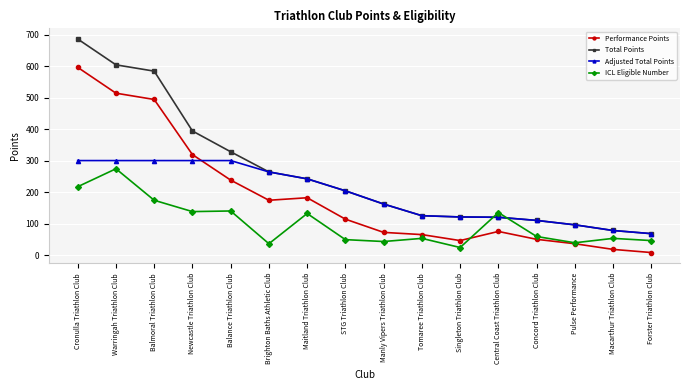

What is the sum of all Total Points values?

4186